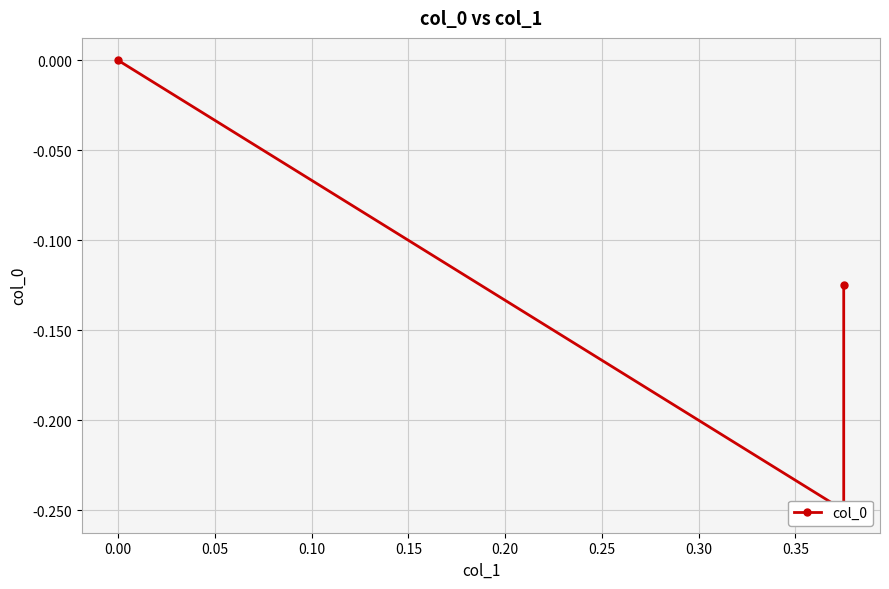

Count the values in the range 0 to 1.

1